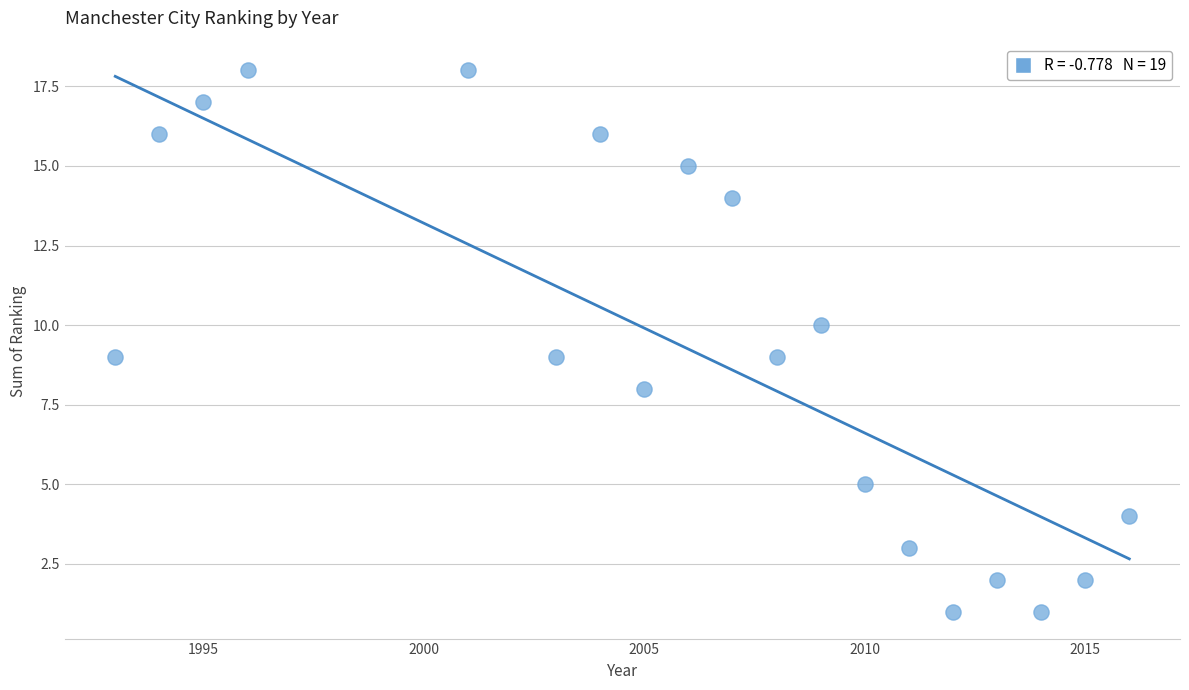

What is the range of Y values (max minus min)?

17